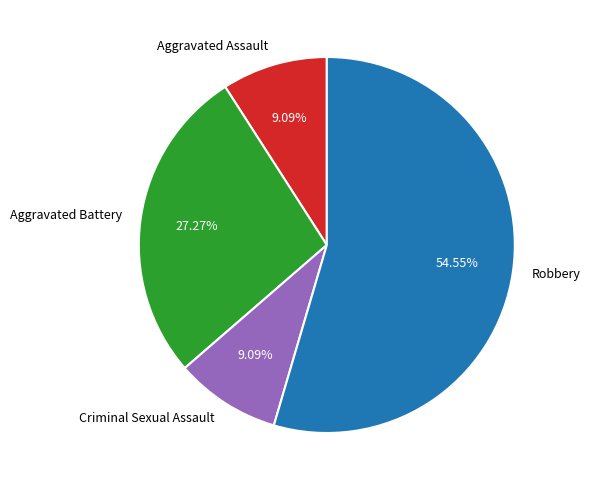

To the nearest percent, what is the difference between the Criminal Sexual Assault and Aggravated Battery slice percentages?

18%